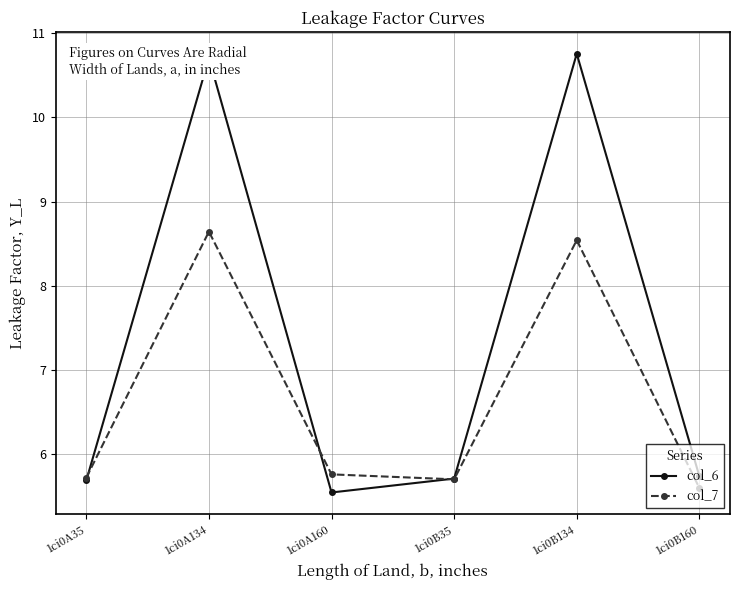

What is the difference between the maximum and minimum values in the col_6 series?

5.2